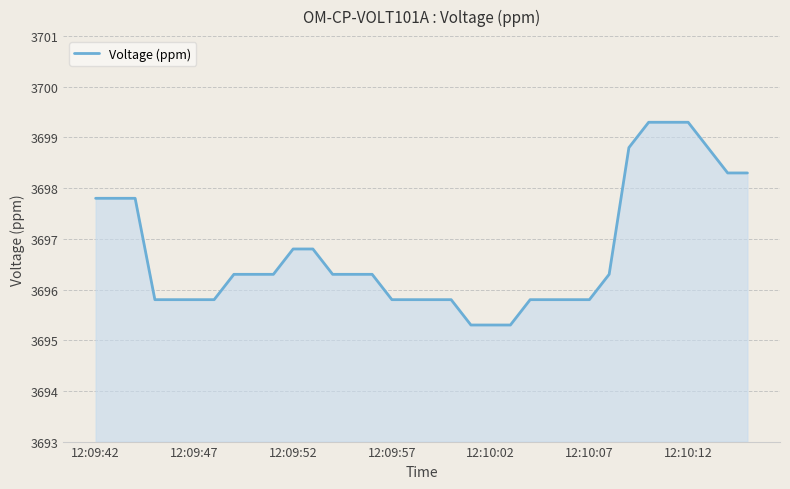

What is the difference between the maximum and minimum values?

4.0